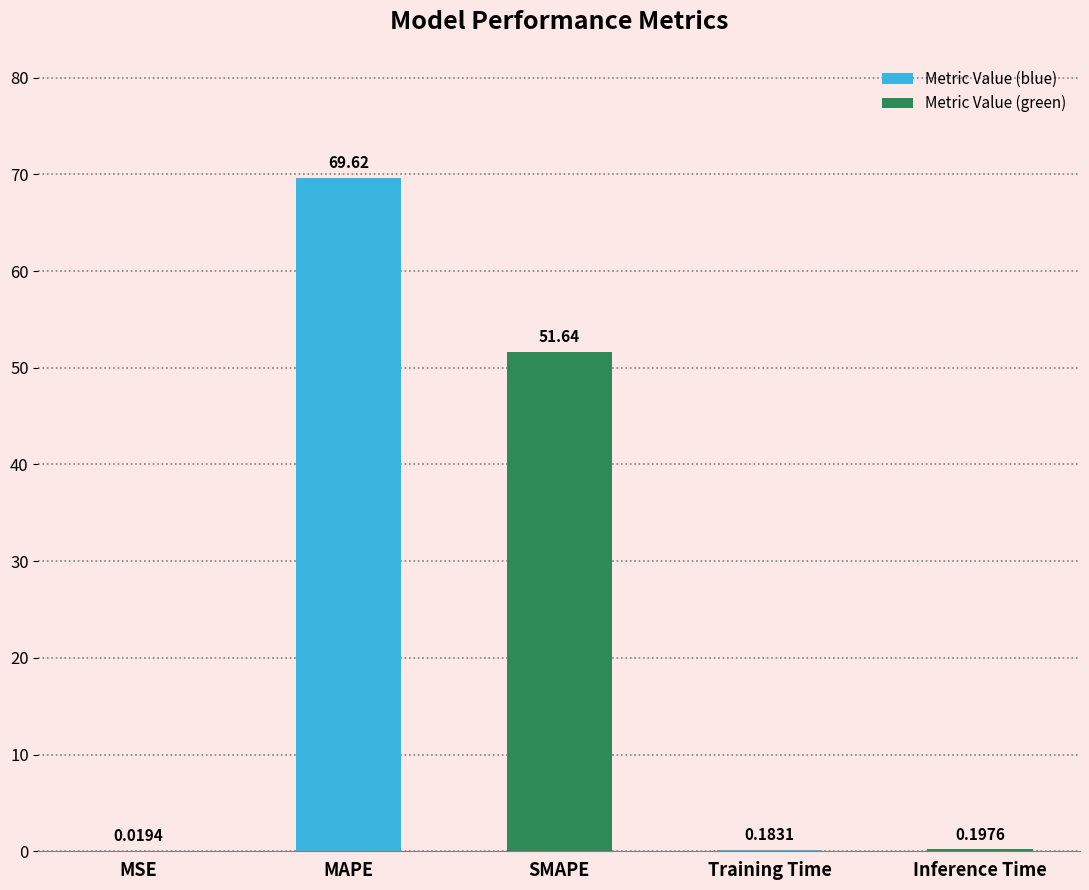

What is the change in value from SMAPE to Inference Time?

-51.4